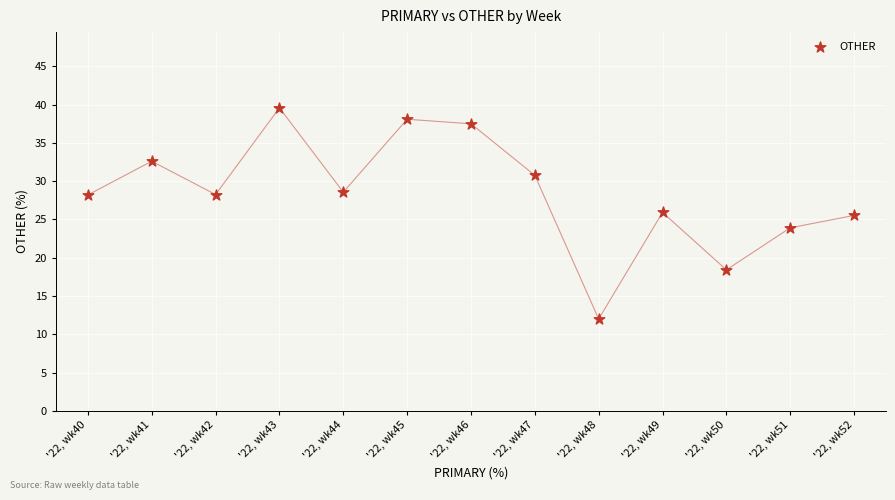

What is the range of Y values (max minus min)?

27.6